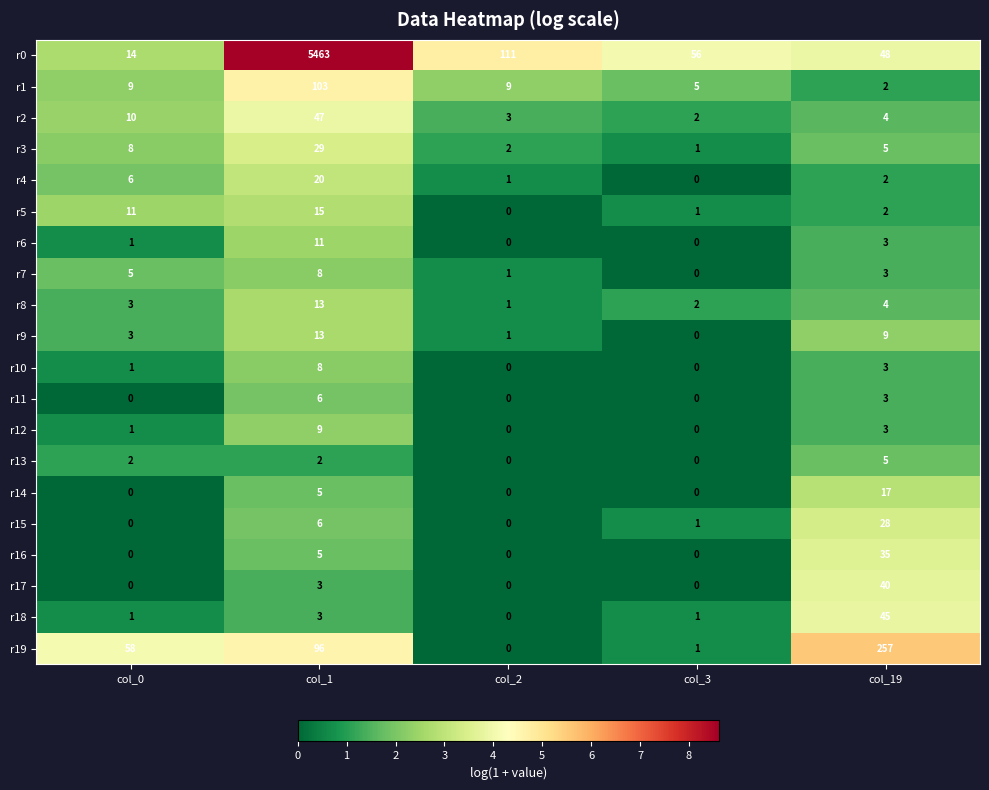

Which category has the highest value across all series?

col_1